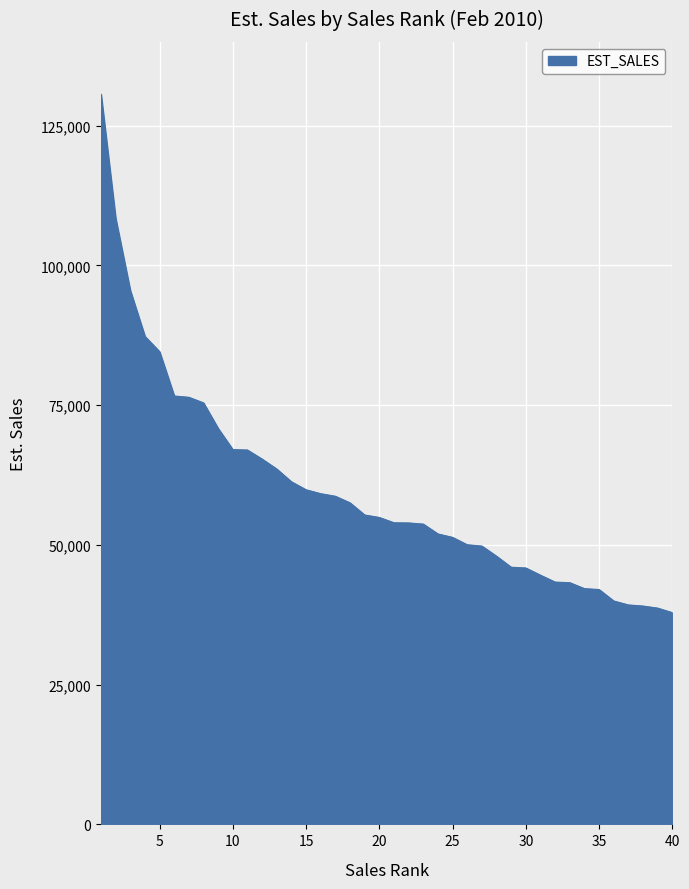

What is the maximum value shown in the chart?

130613